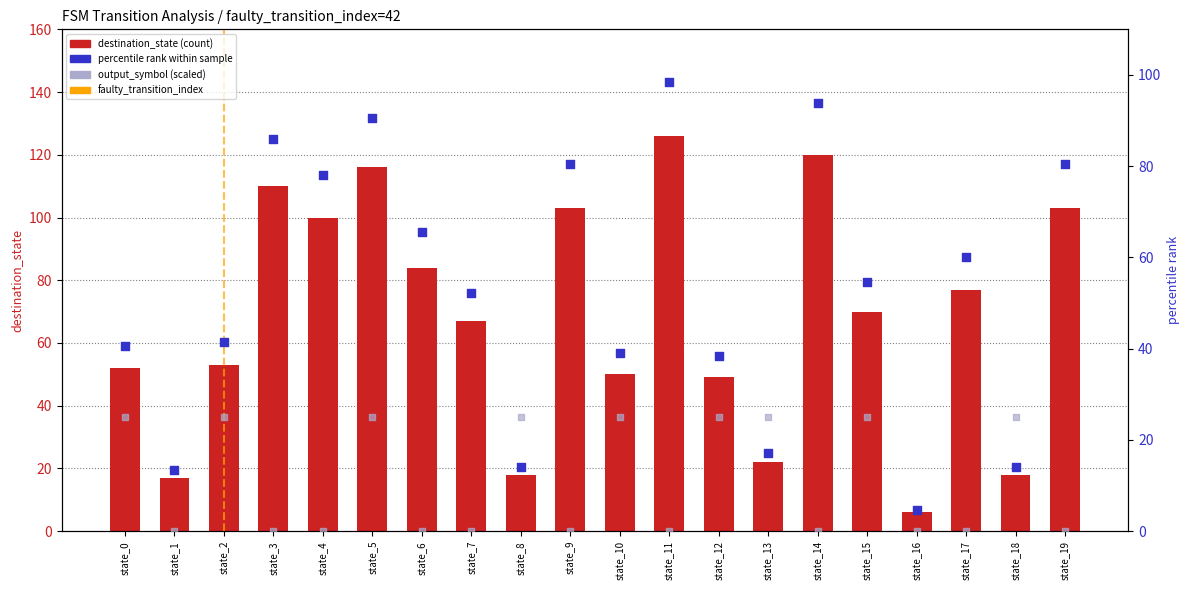

Which series has the largest total across all categories?

destination_state